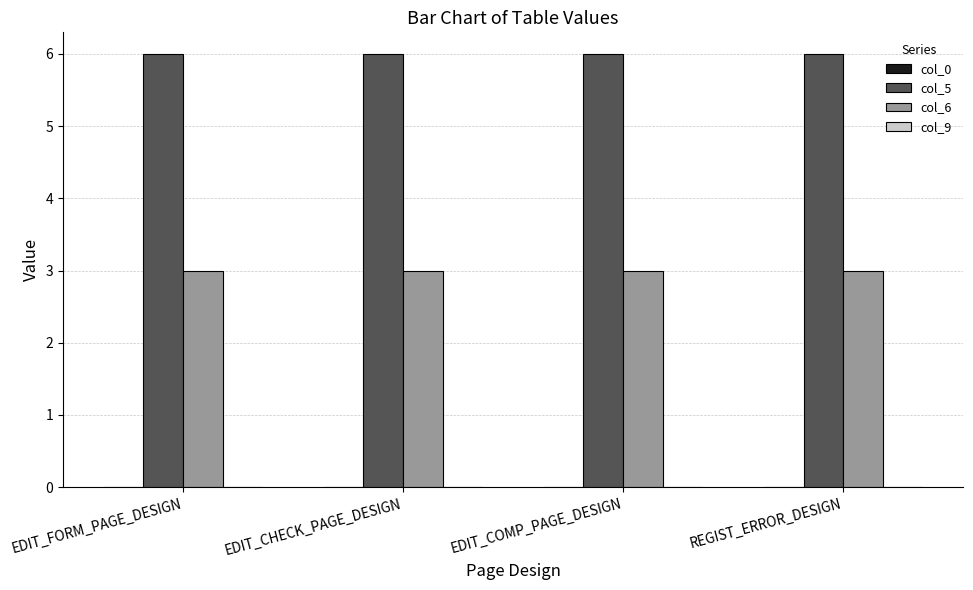

Count the number of categories in the chart.

4